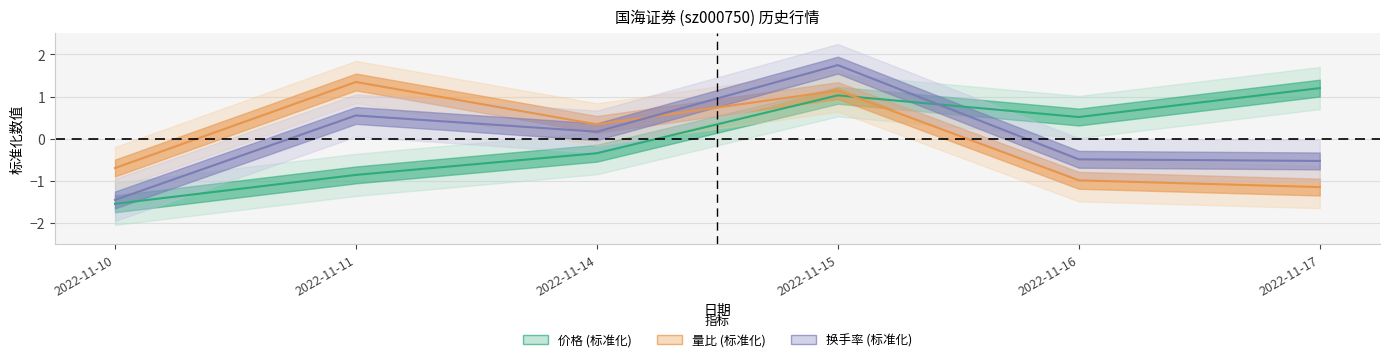

Is this an area chart (filled region under the line)?

No